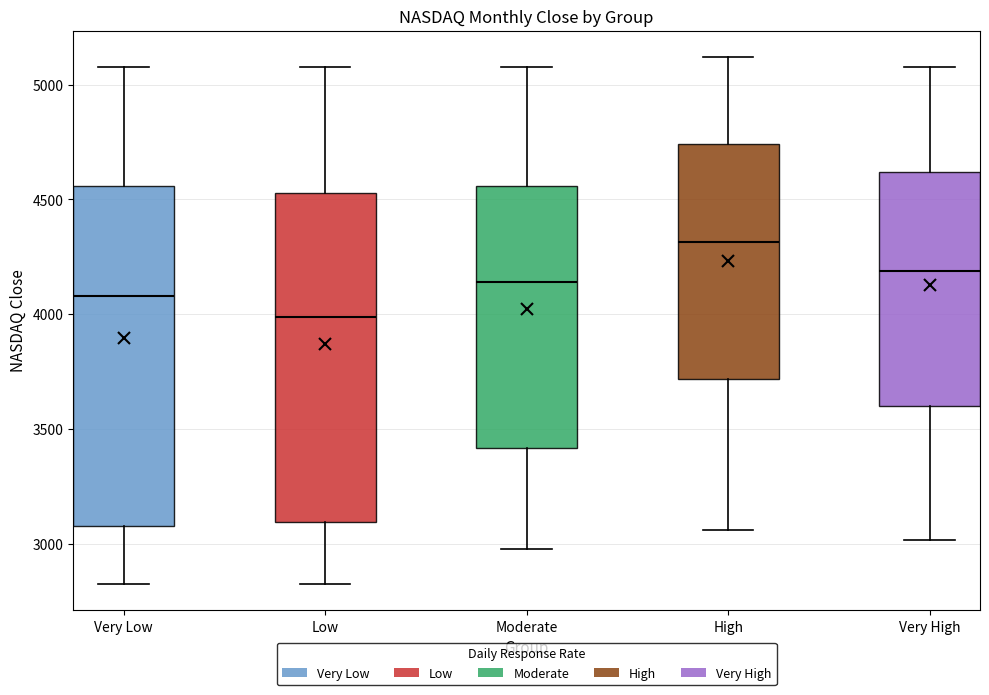

Reading left to right, transcribe this box plot: for each box, give where its median line is, the range the box spans, and where its two whiskers end, as read against the y-axis. The values are not printed on the chart, so give them approximately, as read against the axis.

Very Low: median 4100, box 3100 to 4550, whiskers 2850 to 5100
Low: median 4000, box 3100 to 4550, whiskers 2850 to 5100
Moderate: median 4150, box 3400 to 4550, whiskers 3000 to 5100
High: median 4300, box 3700 to 4750, whiskers 3050 to 5100
Very High: median 4200, box 3600 to 4600, whiskers 3000 to 5100